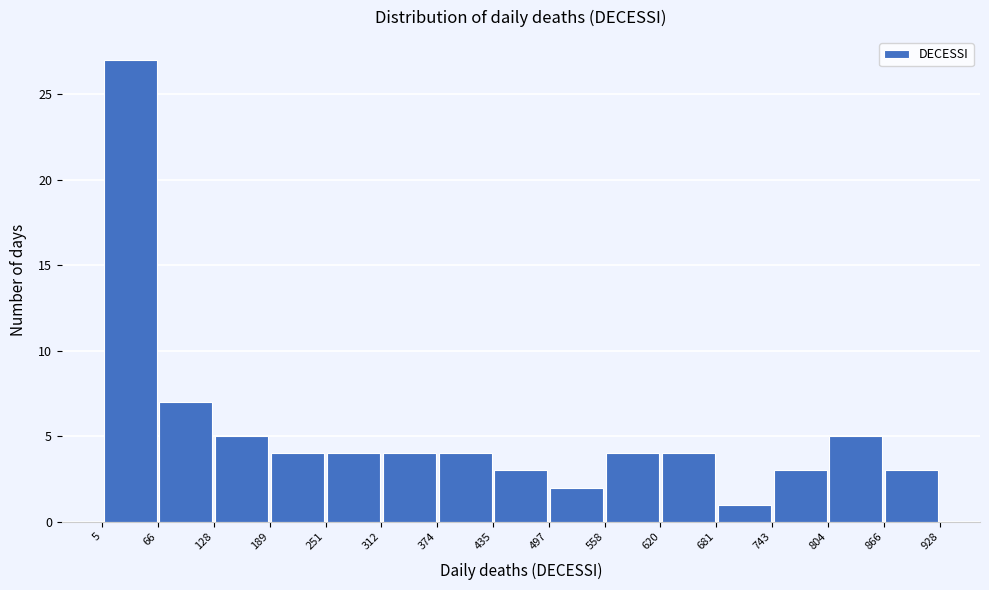

How tall is the bar that spans 312 to 374 on the x-axis? The values are not printed on the chart, so give them approximately, as read against the axis.

4